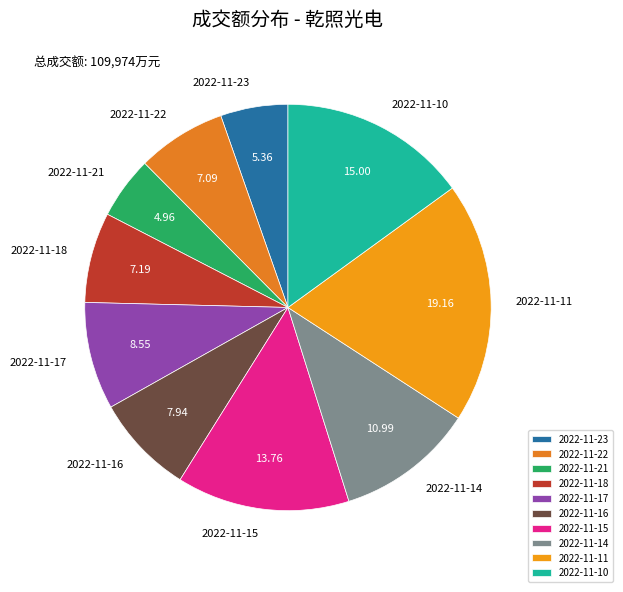

Which category has the biggest portion of the pie?

2022-11-11